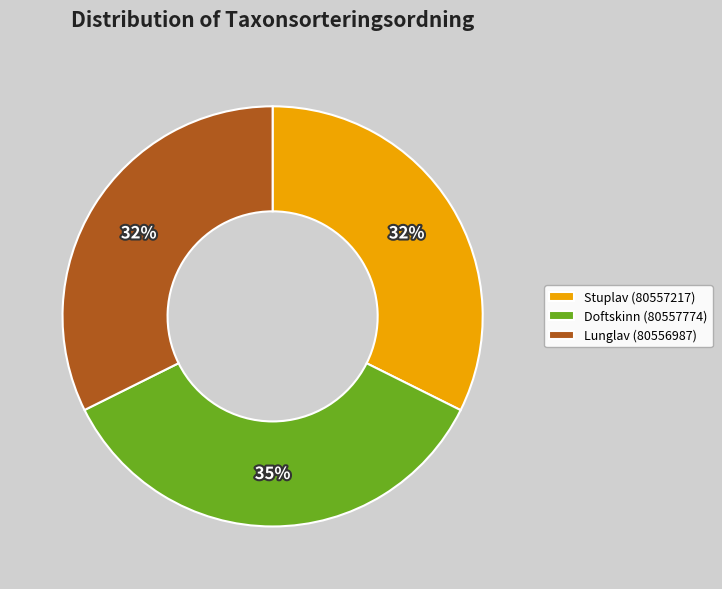

True or false: Lunglav (80556987) accounts for 32% of the total.

True